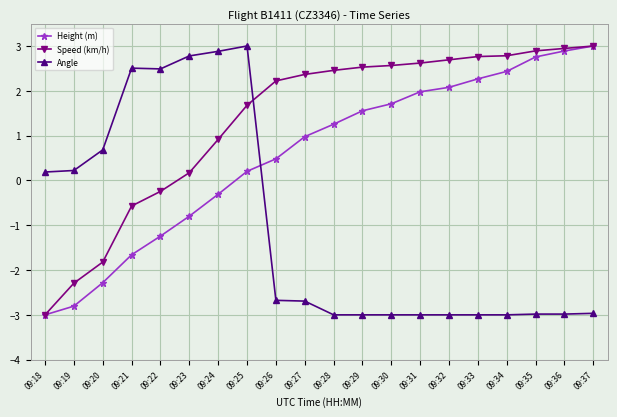

Reading left to right, transcribe all the data shown in this chart.

Height (m): 09:18=-3.0	09:19=-2.8	09:20=-2.3	09:21=-1.7	09:22=-1.2	09:23=-0.8	09:24=-0.3	09:25=0.2	09:26=0.5	09:27=1.0	09:28=1.3	09:29=1.6	09:30=1.7	09:31=2.0	09:32=2.1	09:33=2.3	09:34=2.4	09:35=2.8	09:36=2.9	09:37=3.0
Speed (km/h): 09:18=-3.0	09:19=-2.3	09:20=-1.8	09:21=-0.6	09:22=-0.2	09:23=0.2	09:24=0.9	09:25=1.7	09:26=2.2	09:27=2.4	09:28=2.5	09:29=2.5	09:30=2.6	09:31=2.6	09:32=2.7	09:33=2.8	09:34=2.8	09:35=2.9	09:36=2.9	09:37=3.0
Angle: 09:18=0.2	09:19=0.2	09:20=0.7	09:21=2.5	09:22=2.5	09:23=2.8	09:24=2.9	09:25=3.0	09:26=-2.7	09:27=-2.7	09:28=-3.0	09:29=-3.0	09:30=-3.0	09:31=-3.0	09:32=-3.0	09:33=-3.0	09:34=-3.0	09:35=-3.0	09:36=-3.0	09:37=-3.0